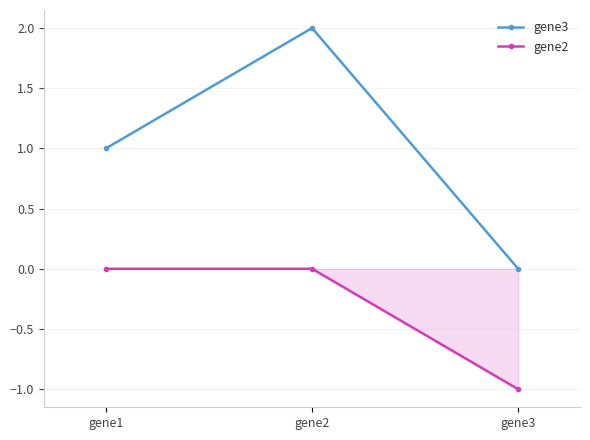

Does the chart display data point markers on the line(s)?

Yes